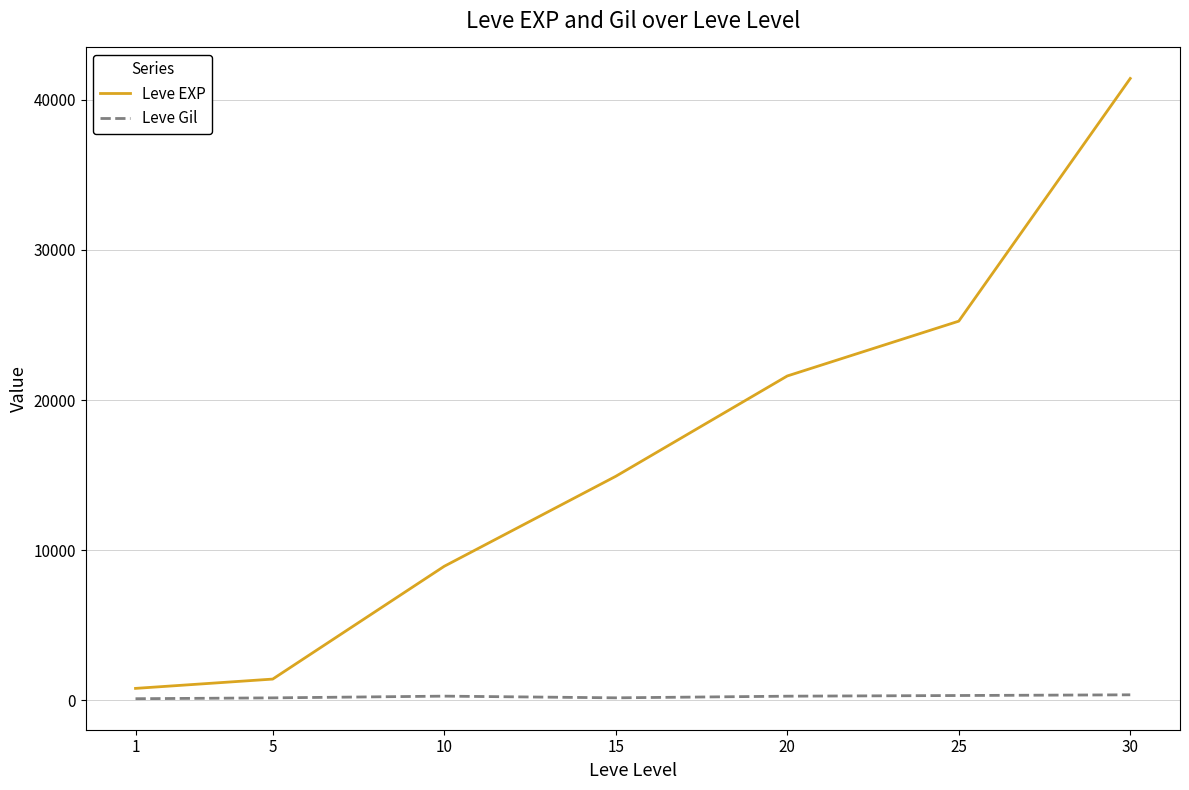

What is the average value of the Leve EXP series?

16333